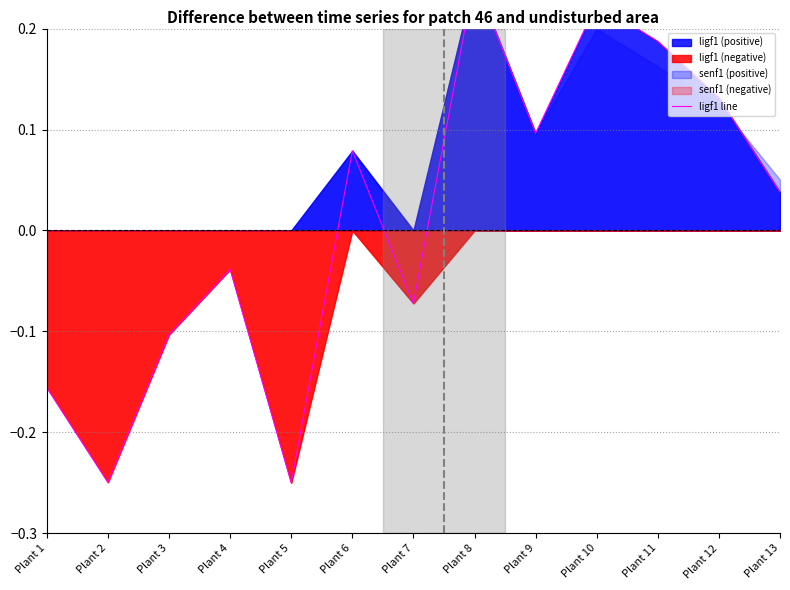

What is the sum of the values at Plant 2 and Plant 1?

-0.4